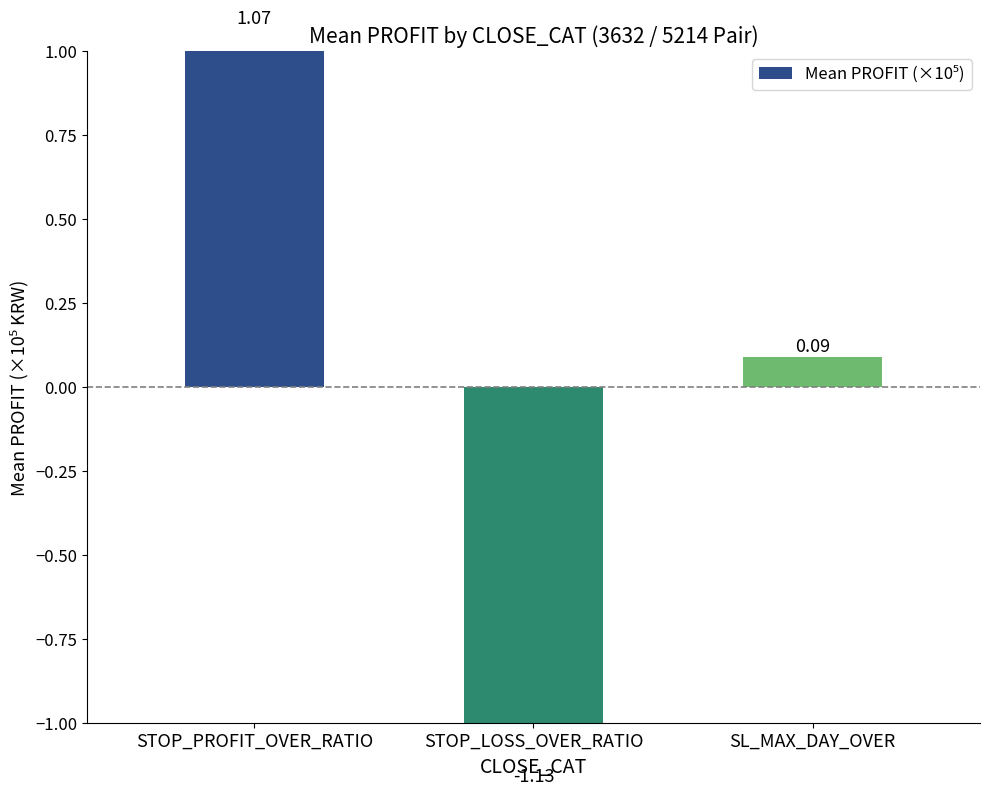

At which category does the chart reach its peak across all series?

STOP_PROFIT_OVER_RATIO